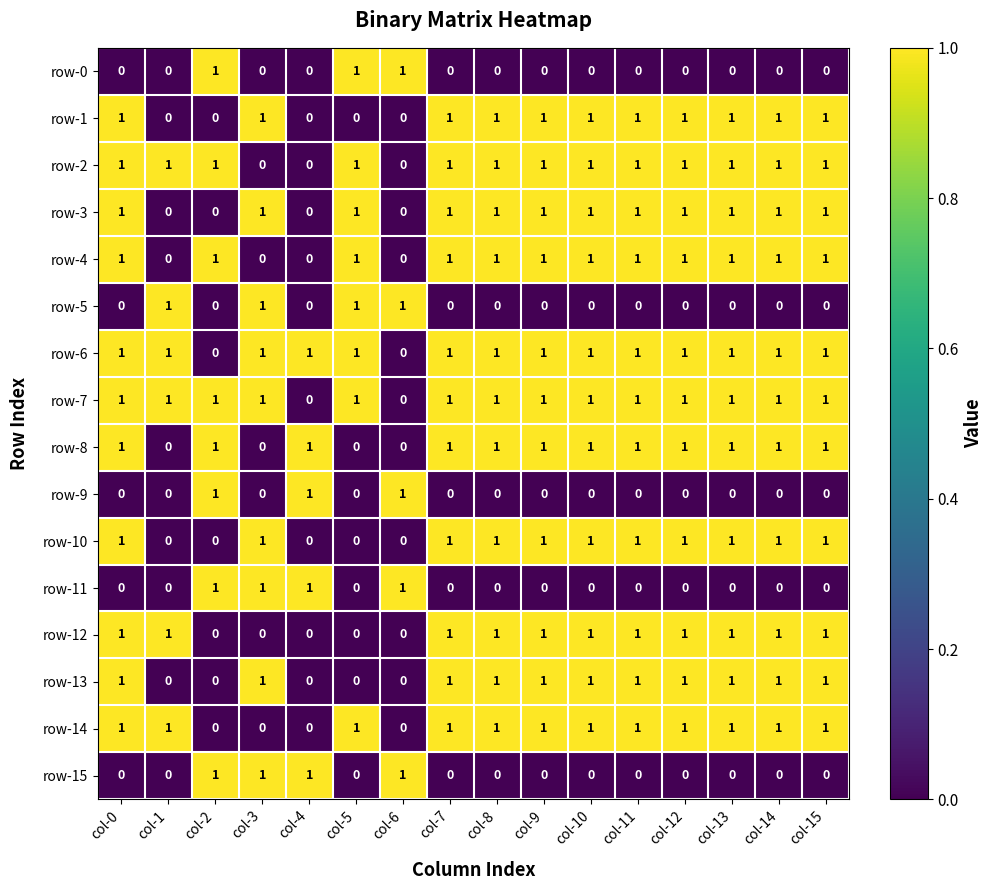

Is the value of row-9 at col-0 greater than the value of row-1 at col-11?

No